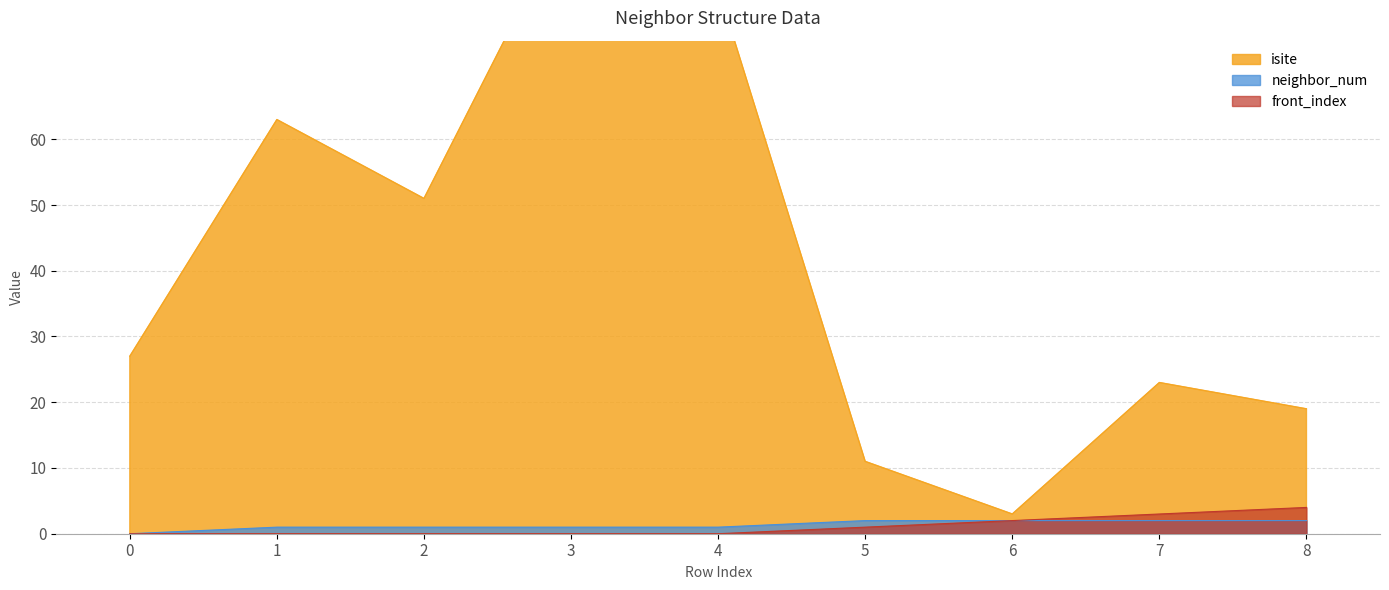

How many lines are shown in the chart?

3